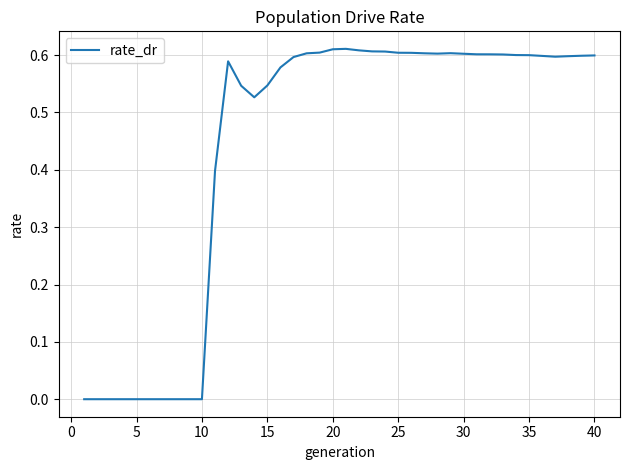

The chart shows a value of 0.6 at 25. True or false?

True